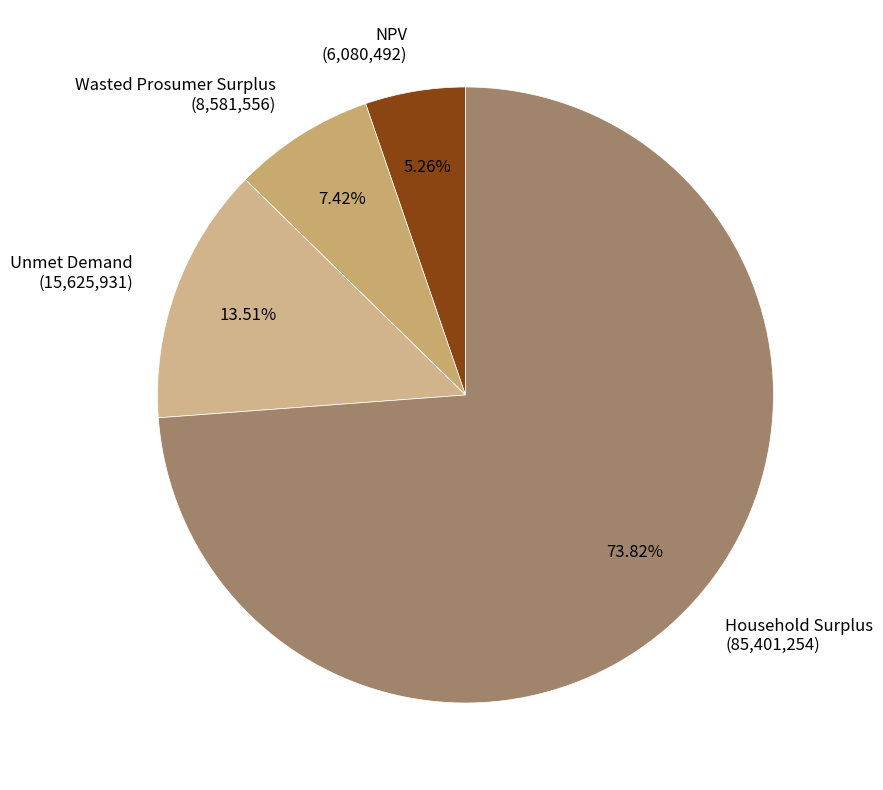

To the nearest percent, what percentage of the pie is NPV?

5%